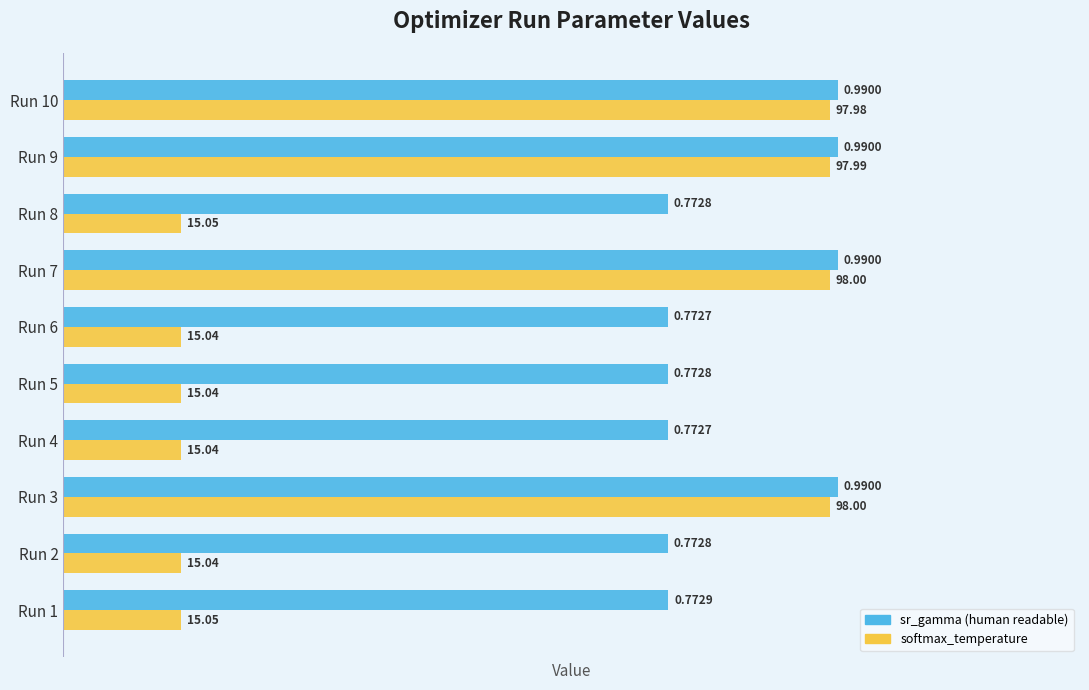

Is the value of softmax_temperature at Run 1 greater than the value of sr_gamma (human readable) at Run 6?

No